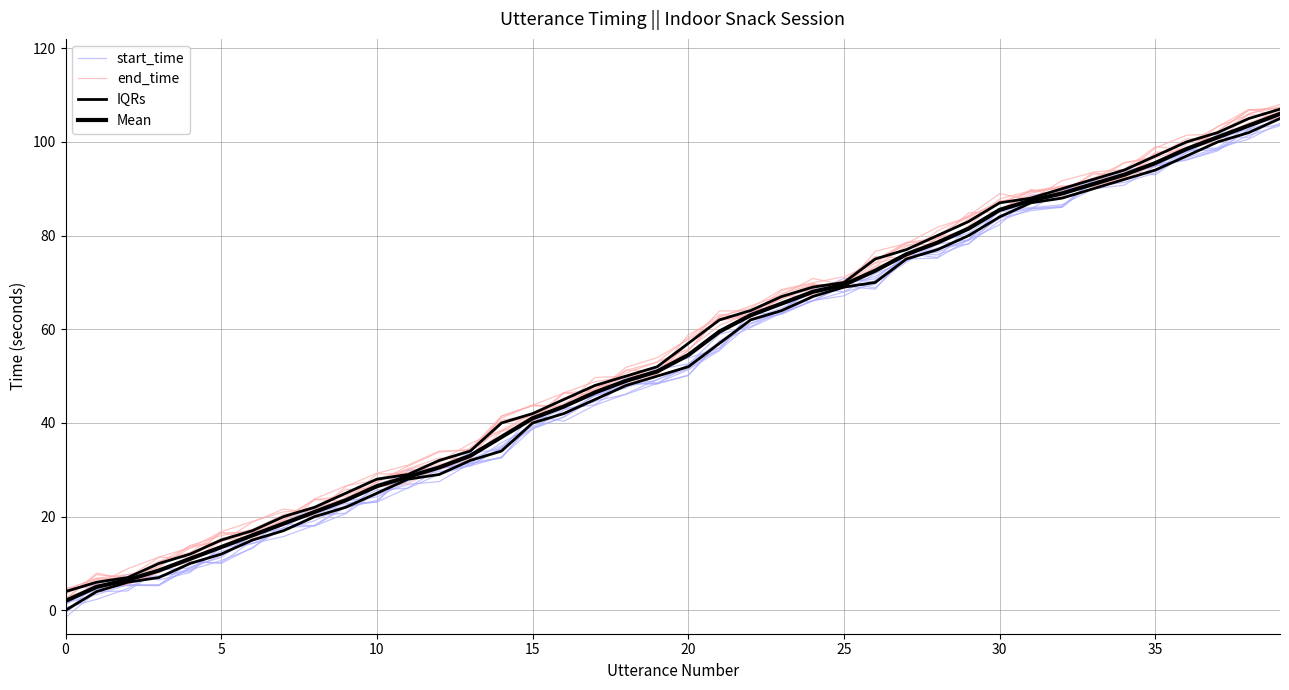

Reading right to left, list all the values displayed in this chart.

start_time: 104.8	102.7	98.4	96.2	95.2	93.9	91.8	86.3	85.7	84.4	78.2	77.4	75.1	68.8	70.1	66.8	63.5	61.2	55.6	52.4	49.2	47.7	45.1	41.2	38.7	32.7	30.8	30.3	29.9	23.1	22.8	20.4	18.5	13.2	10.6	8.6	7.4	6.9	5.8	-0.5
end_time: 107.3	106.8	102.3	98.1	97.6	92.3	90.7	90.6	89.4	87.0	83.5	79.5	75.2	75.5	70.5	68.6	66.7	62.7	61.9	57.0	50.4	49.9	48.8	46.4	40.2	38.2	32.5	30.1	30.0	27.4	24.0	21.7	20.4	17.2	16.0	13.8	9.1	7.6	6.9	4.2
IQRs: 105.0	102.0	100.0	97.0	94.0	92.0	90.0	88.0	87.0	84.0	80.0	77.0	75.0	70.0	69.0	67.0	64.0	62.0	57.0	52.0	50.0	48.0	45.0	42.0	40.0	34.0	32.0	29.0	28.0	25.0	22.0	20.0	17.0	15.0	12.0	10.0	7.0	6.0	4.0	0.0
Mean: 106.0	103.5	101.0	98.5	95.5	93.0	91.0	89.0	87.5	85.5	81.5	78.5	76.0	72.5	69.5	68.0	65.5	63.0	59.5	54.5	51.0	49.0	46.5	43.5	41.0	37.0	33.0	30.5	28.5	26.5	23.5	21.0	18.5	16.0	13.5	11.0	8.5	6.5	5.0	2.0